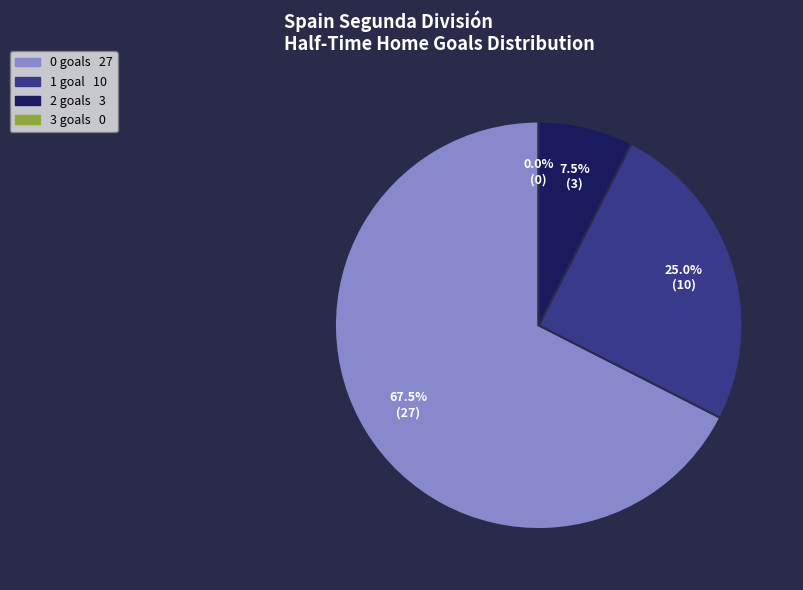

Does 1 represent more than half of the total?

No